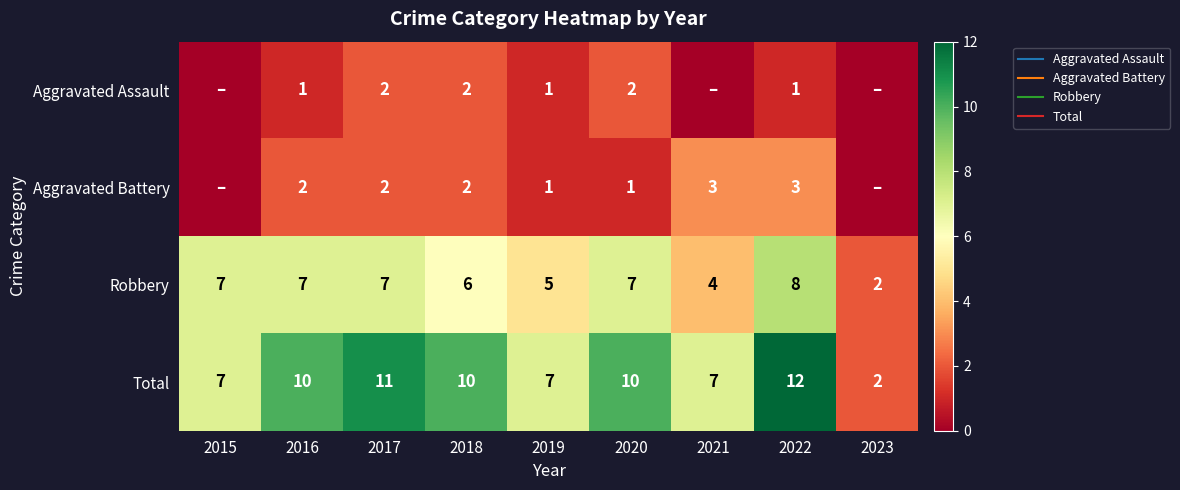

What is the difference between the Total values at 2021 and 2017?

4